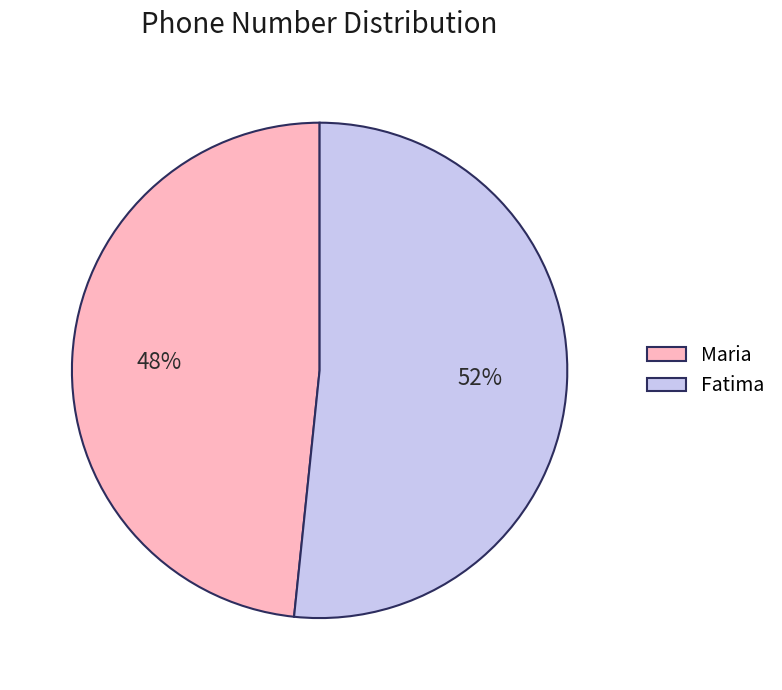

To the nearest percent, what is the average slice percentage?

50%